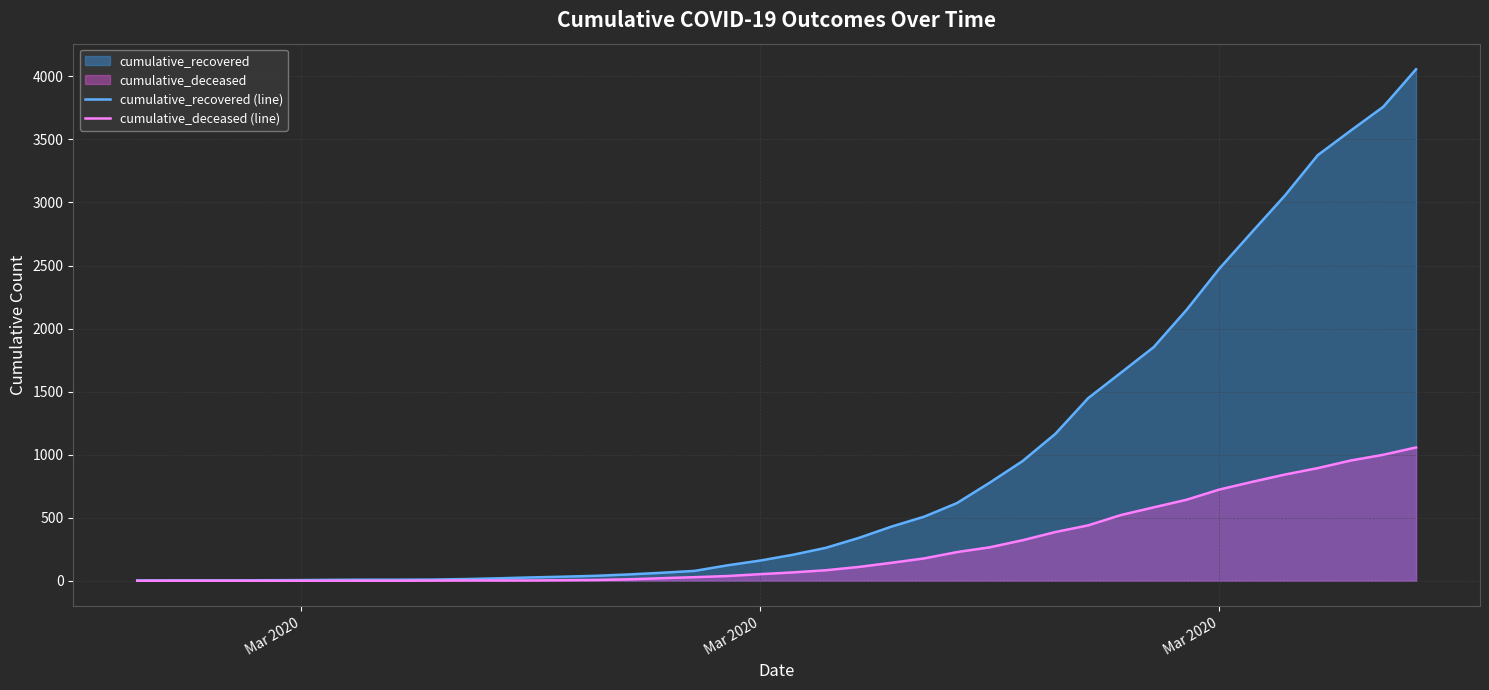

The value of cumulative_recovered (line) at Mar 2020 is 5. True or false?

True